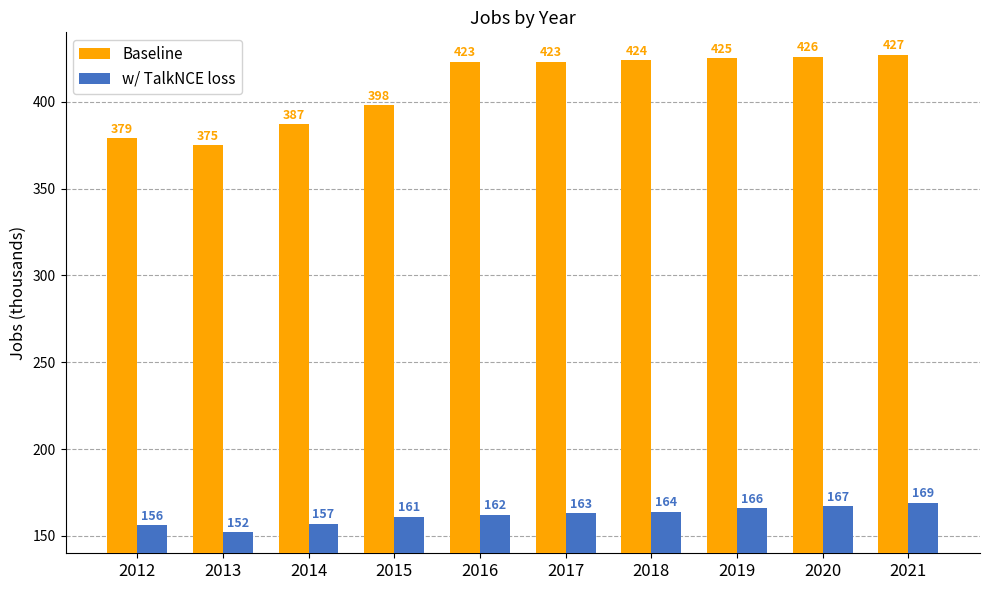

Rank the series by their average value, from lowest to highest.

w/ TalkNCE loss, Baseline